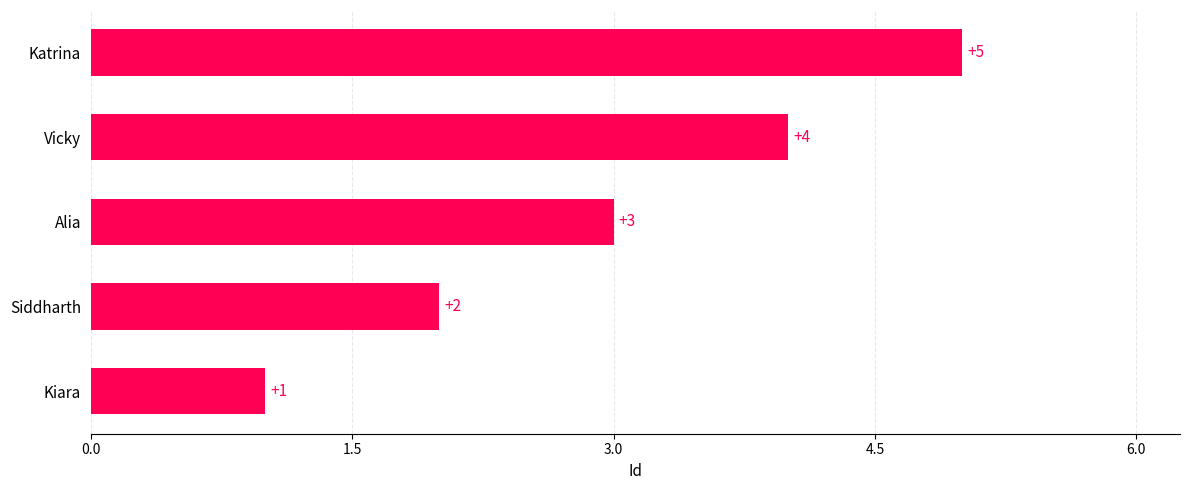

True or false: the data shows 6 at Vicky.

False